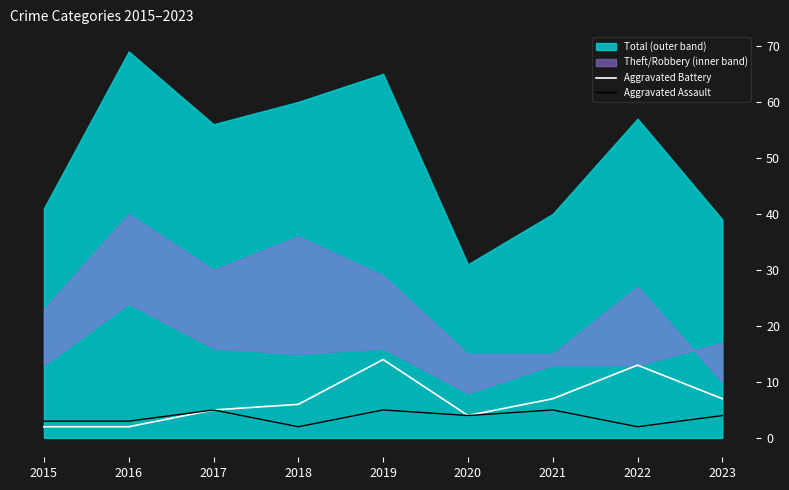

Does the chart display data point markers on the line(s)?

No